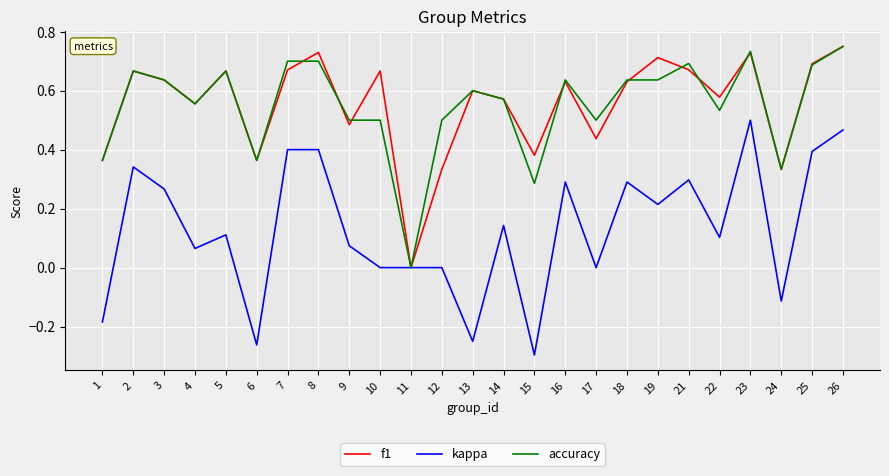

True or false: accuracy has more than 1 points higher than both neighbors.

True